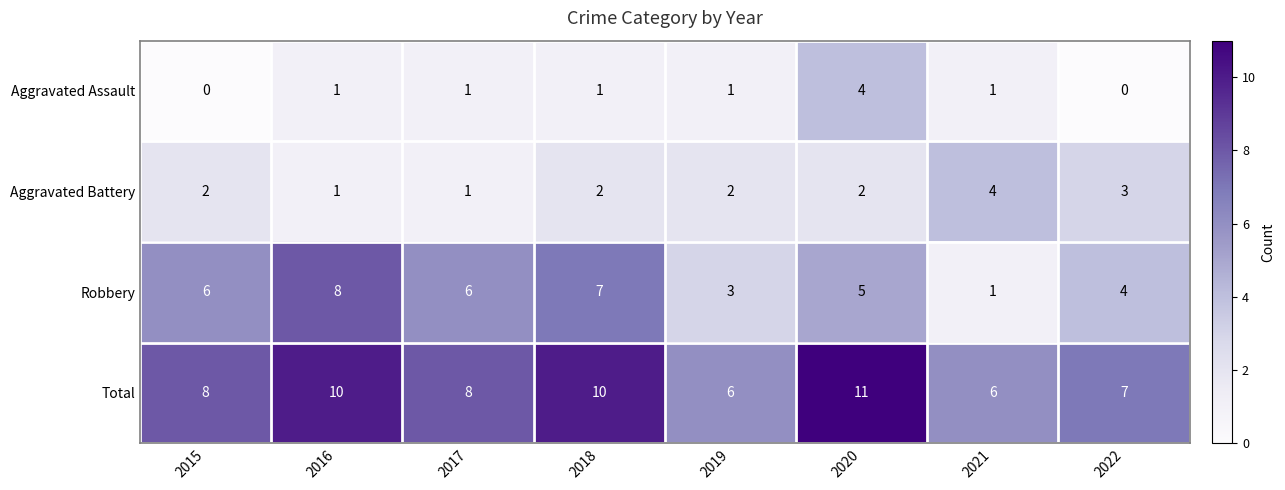

Which series has the largest total across all categories?

Total